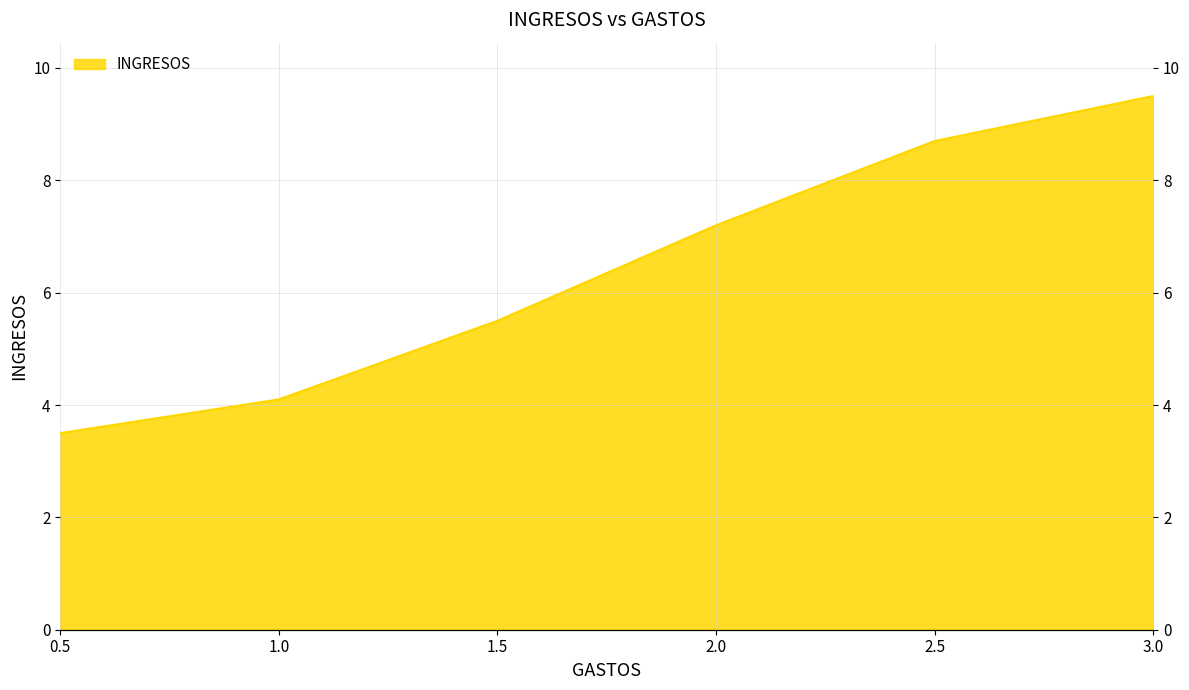

What is the change in value from 0.5 to 3.0?

+6.0